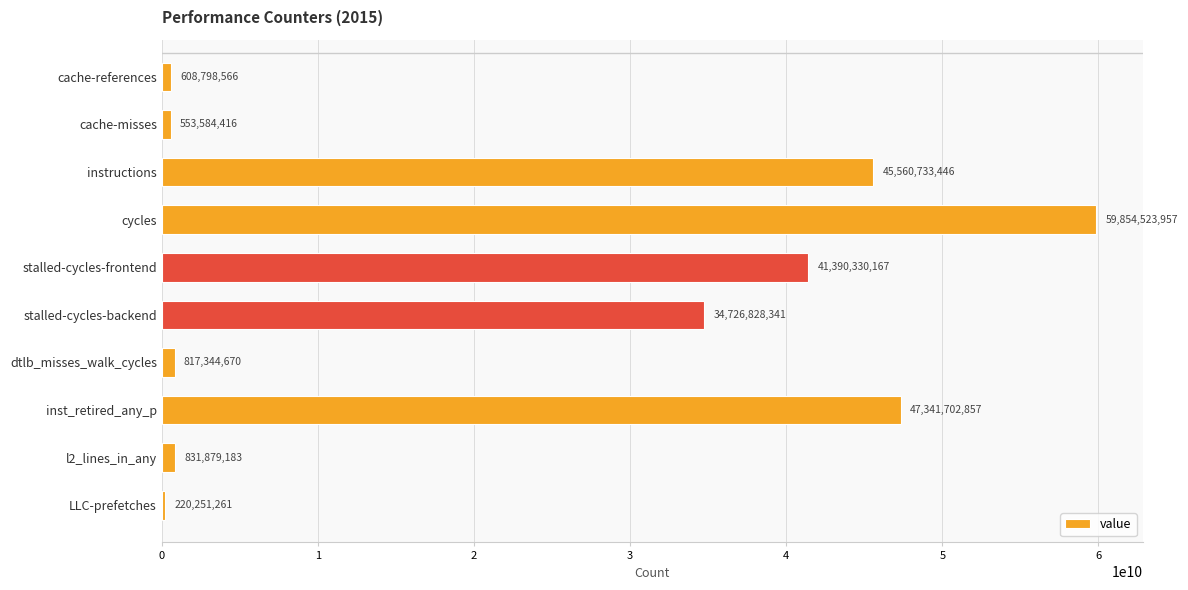

True or false: the data shows 72322390124 at inst_retired_any_p.

False